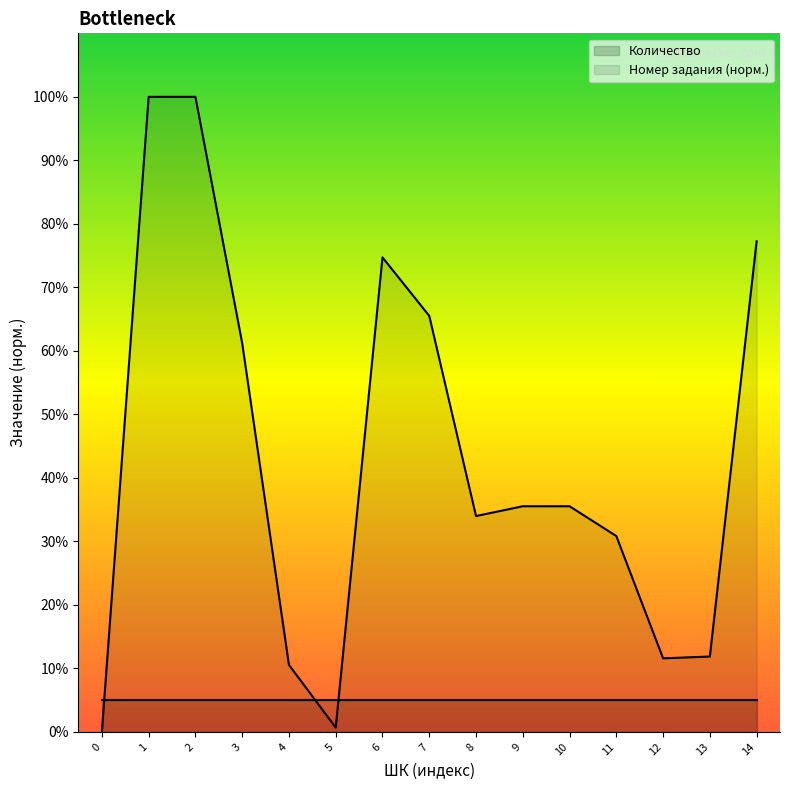

Reading left to right, what are all the values shown in this chart?

0.0	100.0	100.0	61.2	10.6	0.7	74.7	65.5	34.0	35.5	35.5	30.8	11.6	11.9	77.2